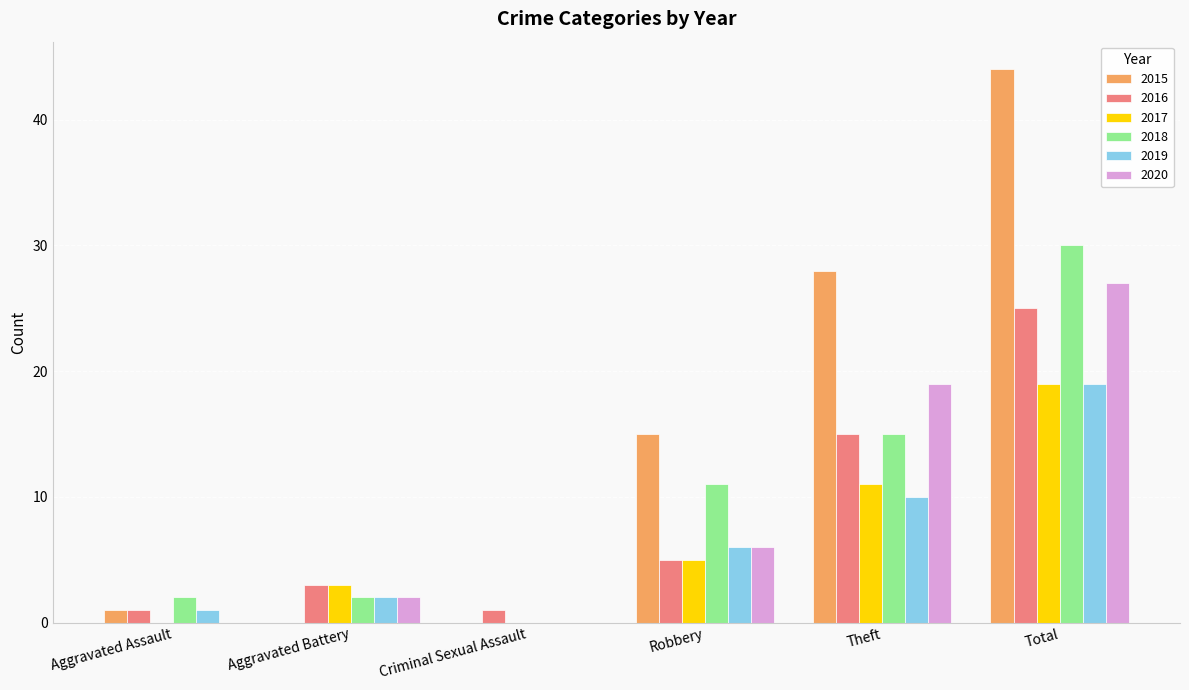

How many categories are shown in the chart?

6